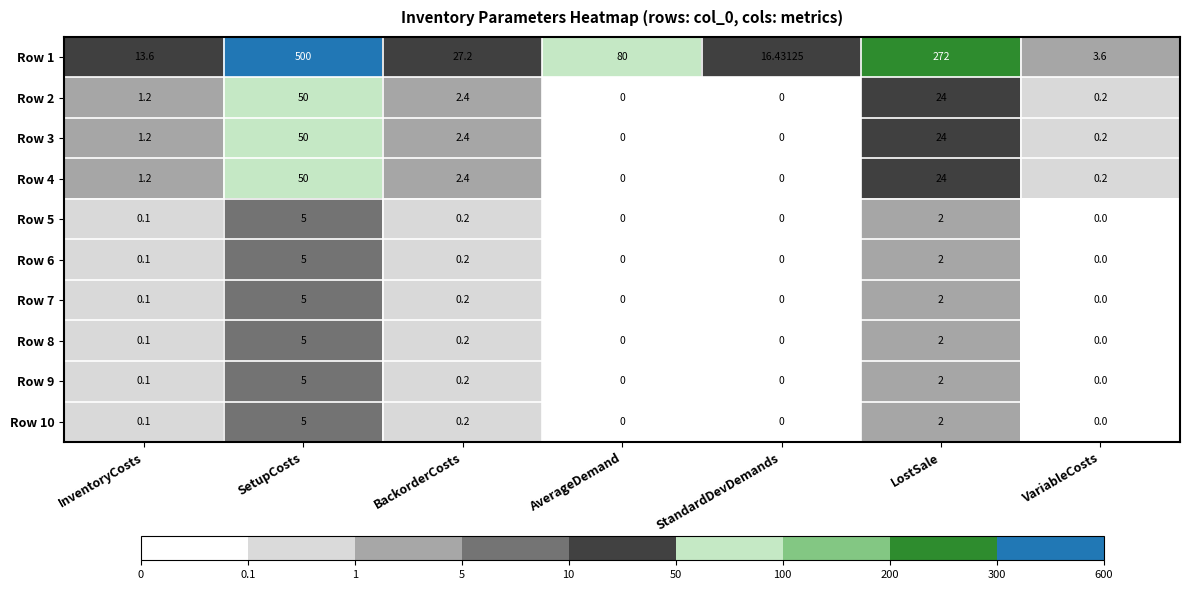

At which category is the sum across all series the highest?

SetupCosts